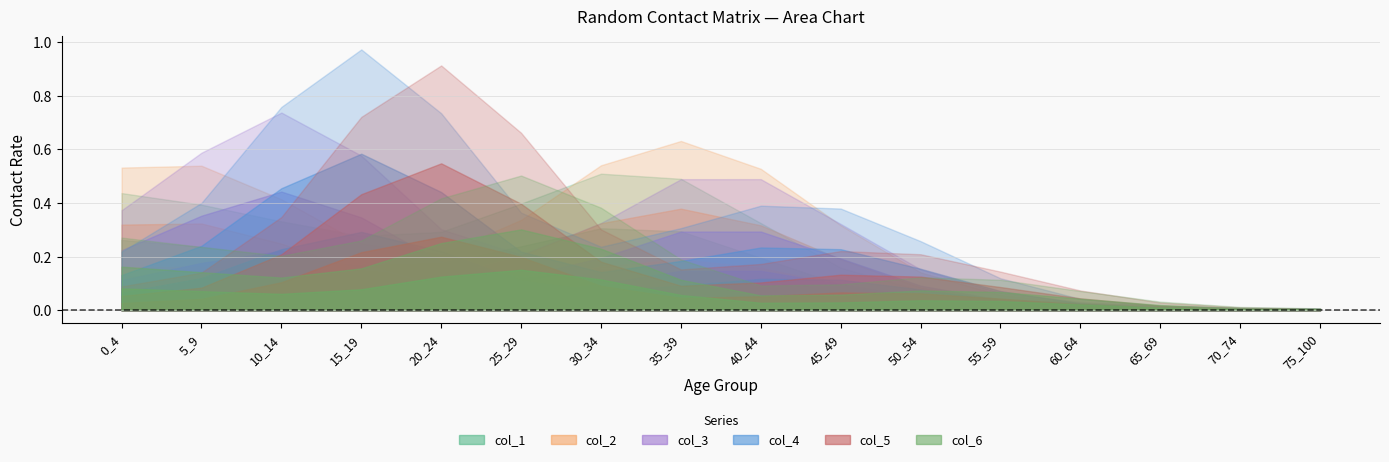

Between which two adjacent categories do col_1 and col_6 first intersect?

0_4 and 5_9